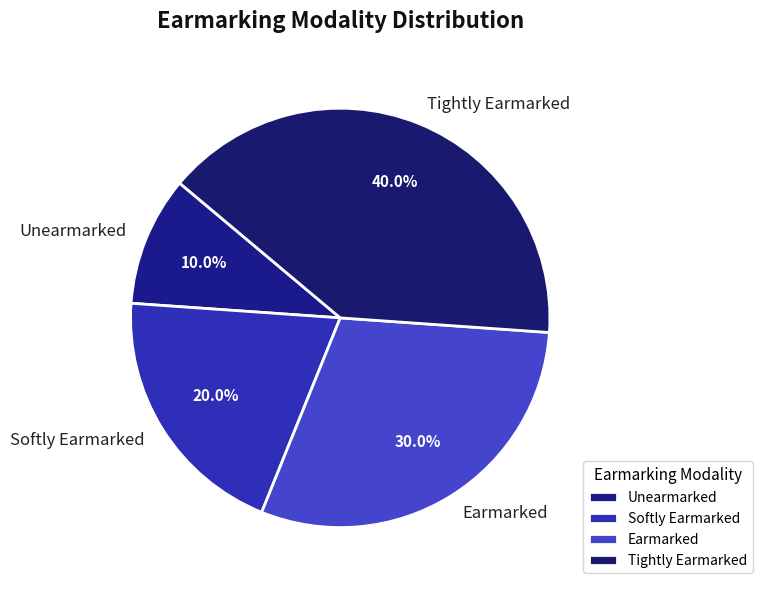

Count the number of slices in the pie.

4